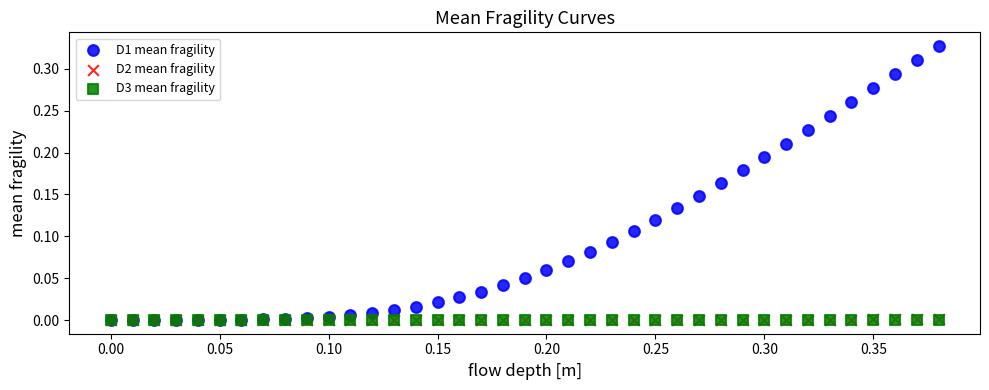

Which series has the widest spread of Y values?

D1 mean fragility